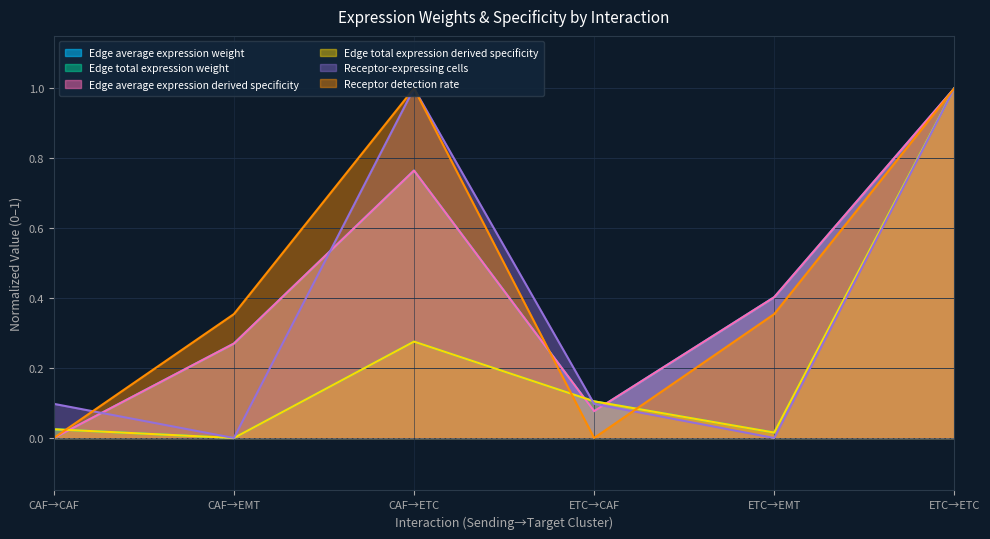

How many data points in Edge average expression derived specificity are above 0?

5